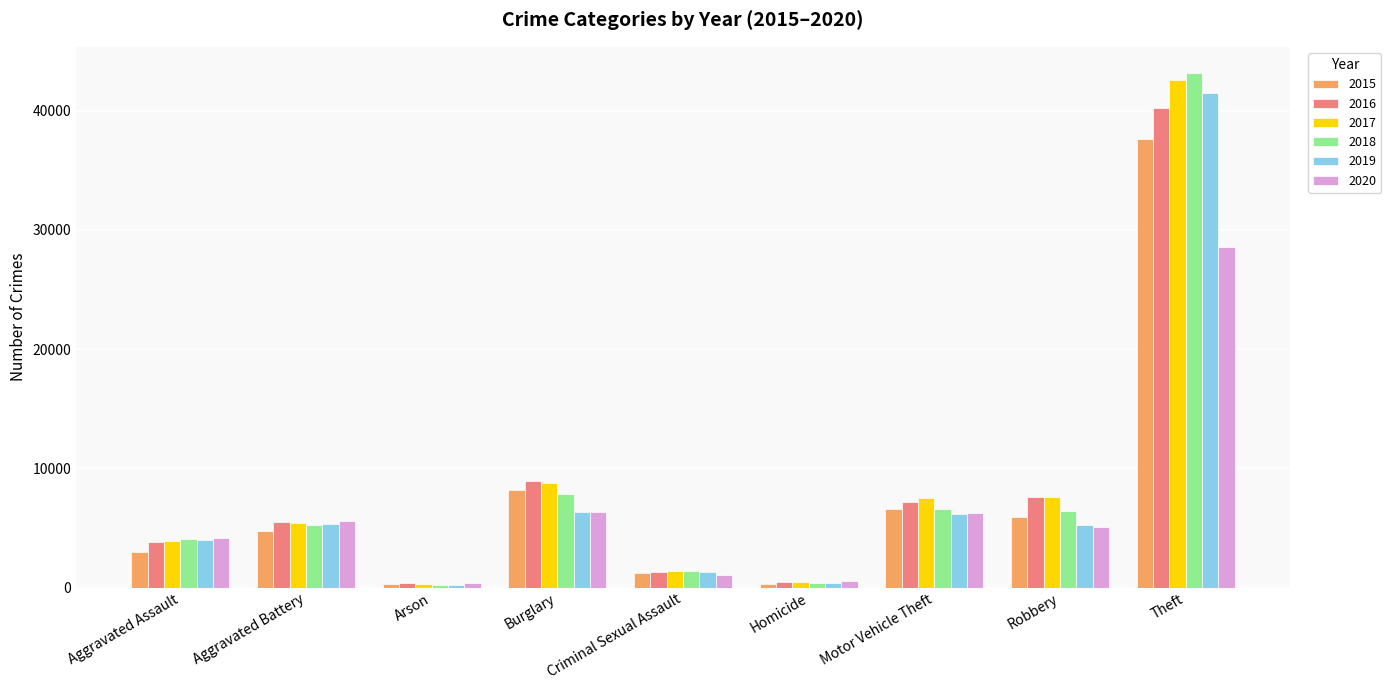

At which category is the sum across all series the highest?

Theft